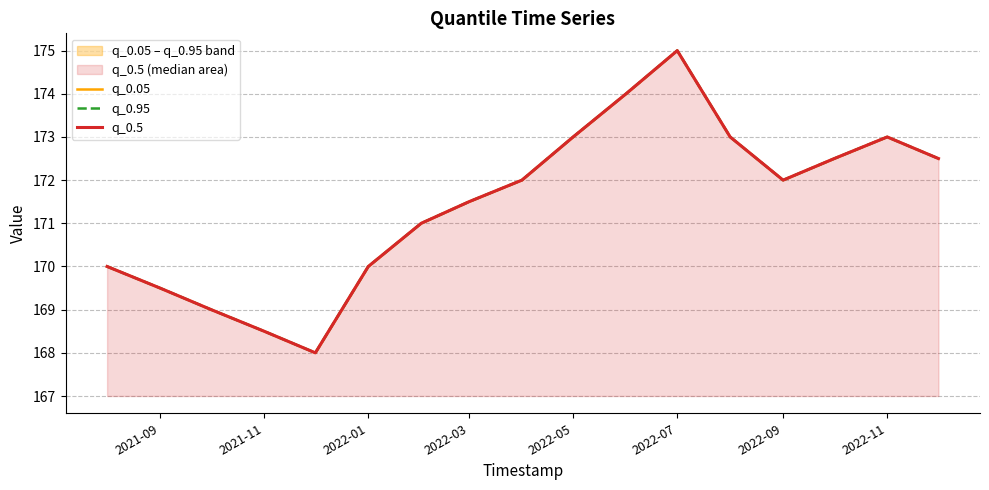

Rank the series by their maximum value, from lowest to highest.

q_0.05, q_0.95, q_0.5